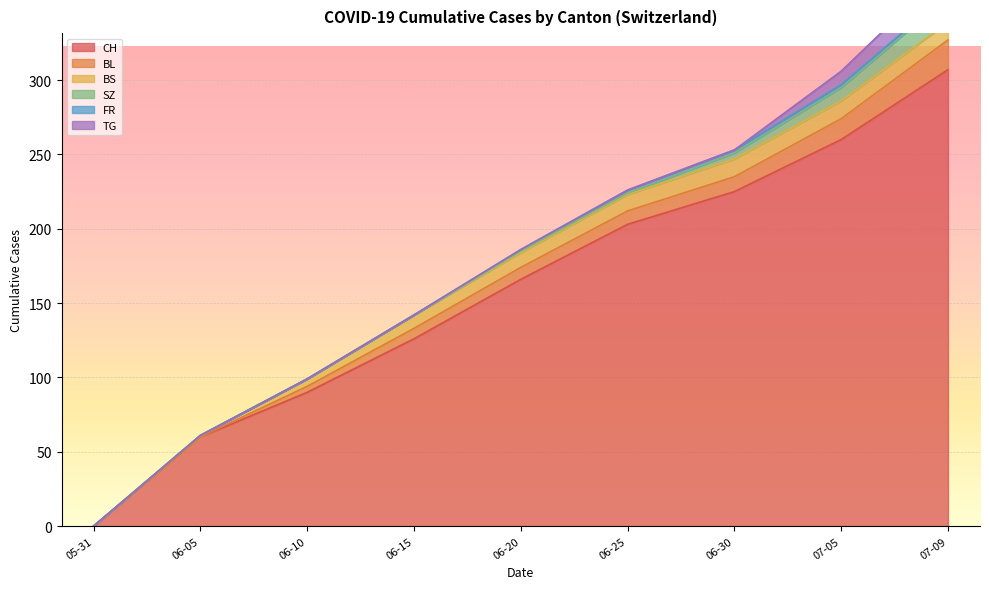

How many series are shown in this chart?

6